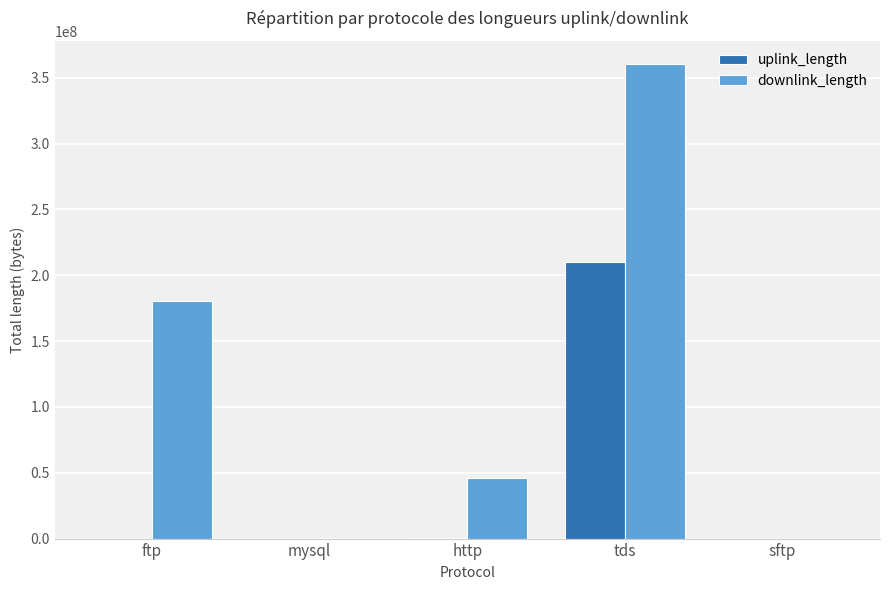

Is it true that downlink_length equals 180205332 at ftp?

True